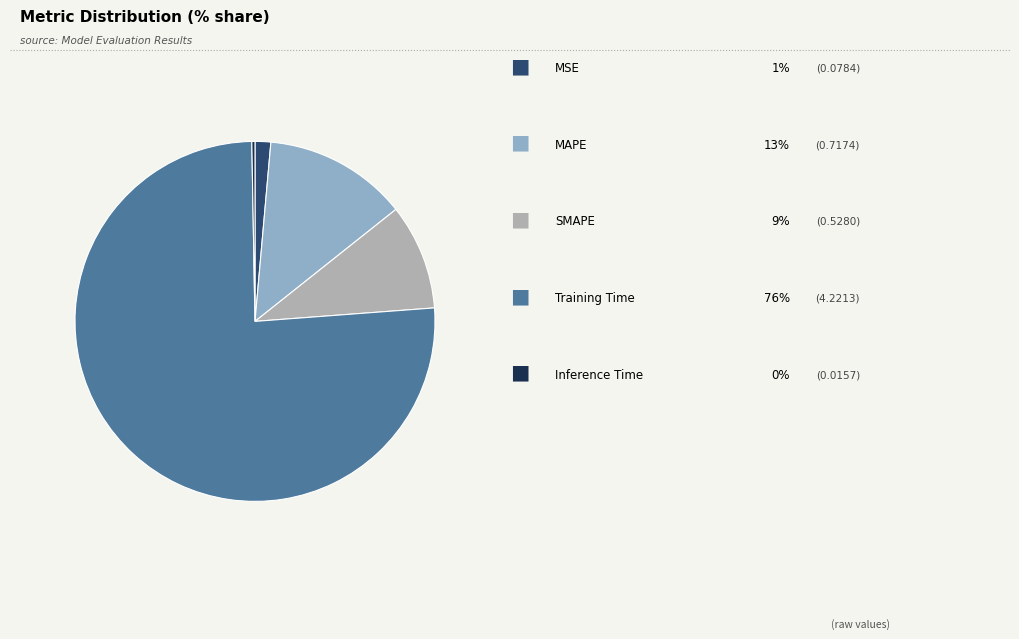

How many slices are in this pie chart?

5